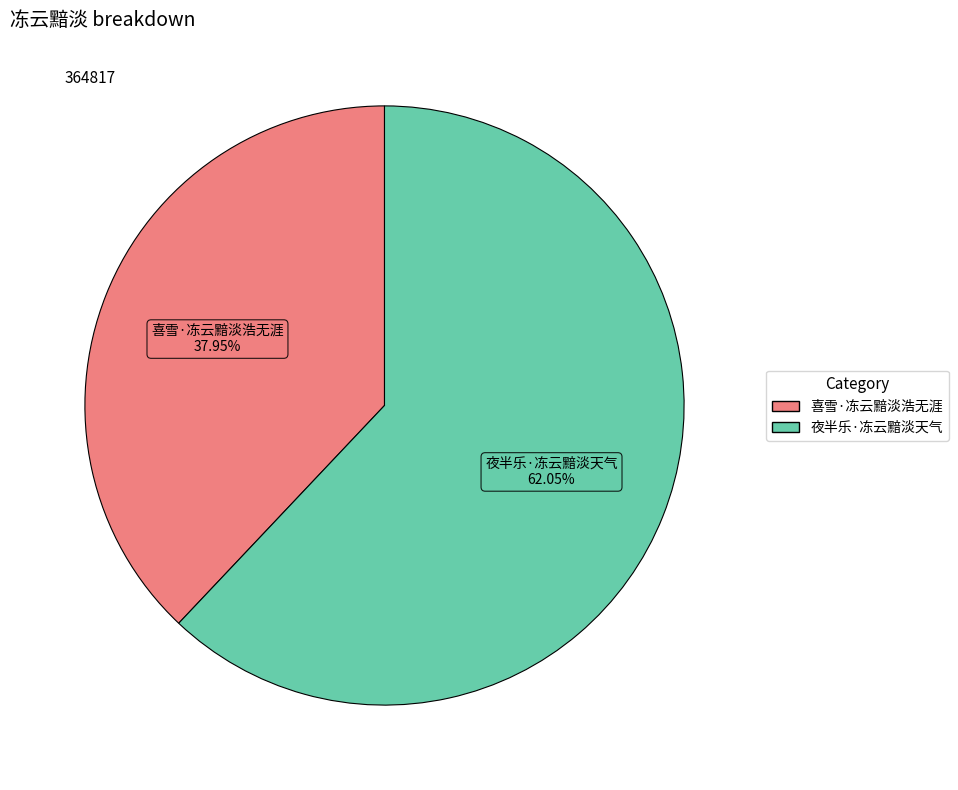

The 喜雪·冻云黯淡浩无涯 slice represents 38% of the pie. True or false?

True